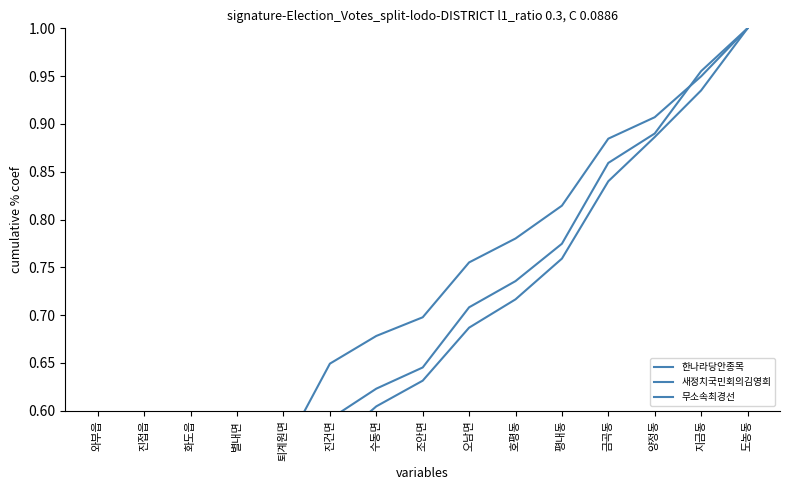

Where do 무소속최경선 and 한나라당안종목 first cross each other?

진접읍 and 화도읍